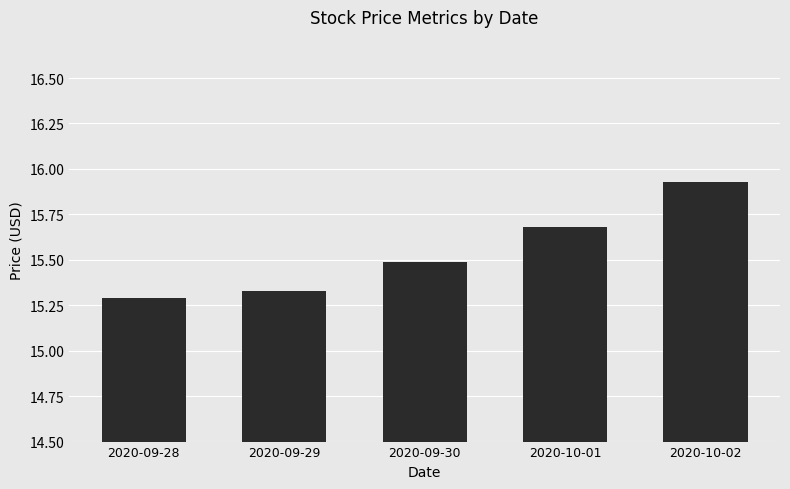

Are the bars horizontal?

No